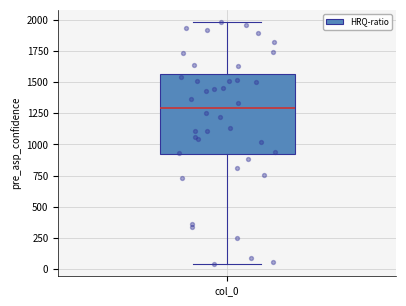

Where does the lower whisker of the box for col_0 end on the y-axis? The values are not printed on the chart, so give them approximately, as read against the axis.

50